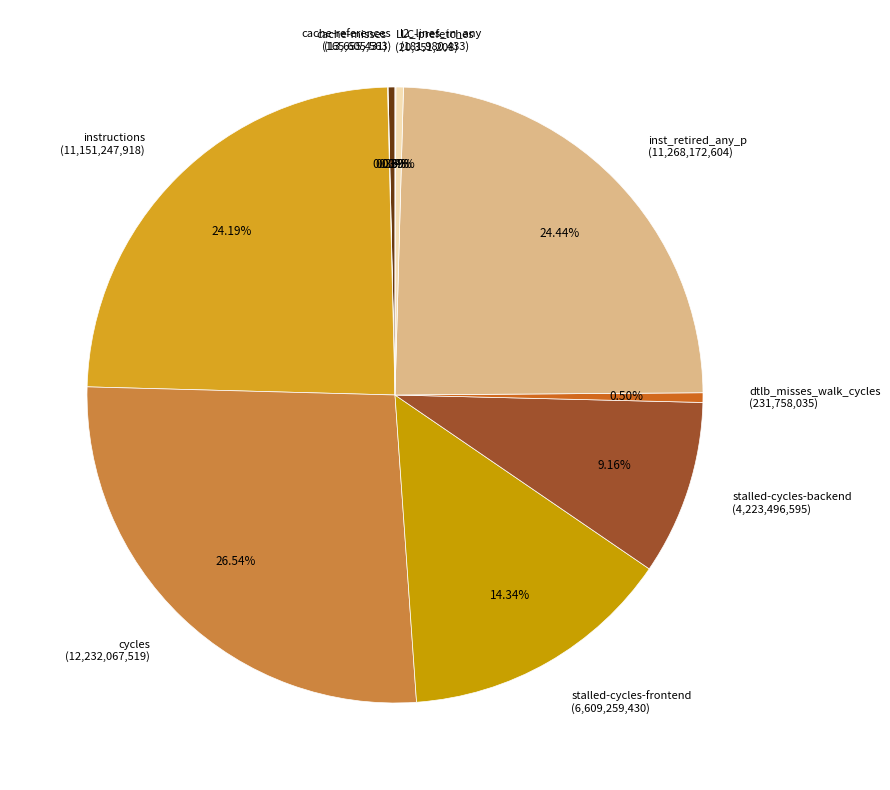

Which category has the biggest portion of the pie?

cycles